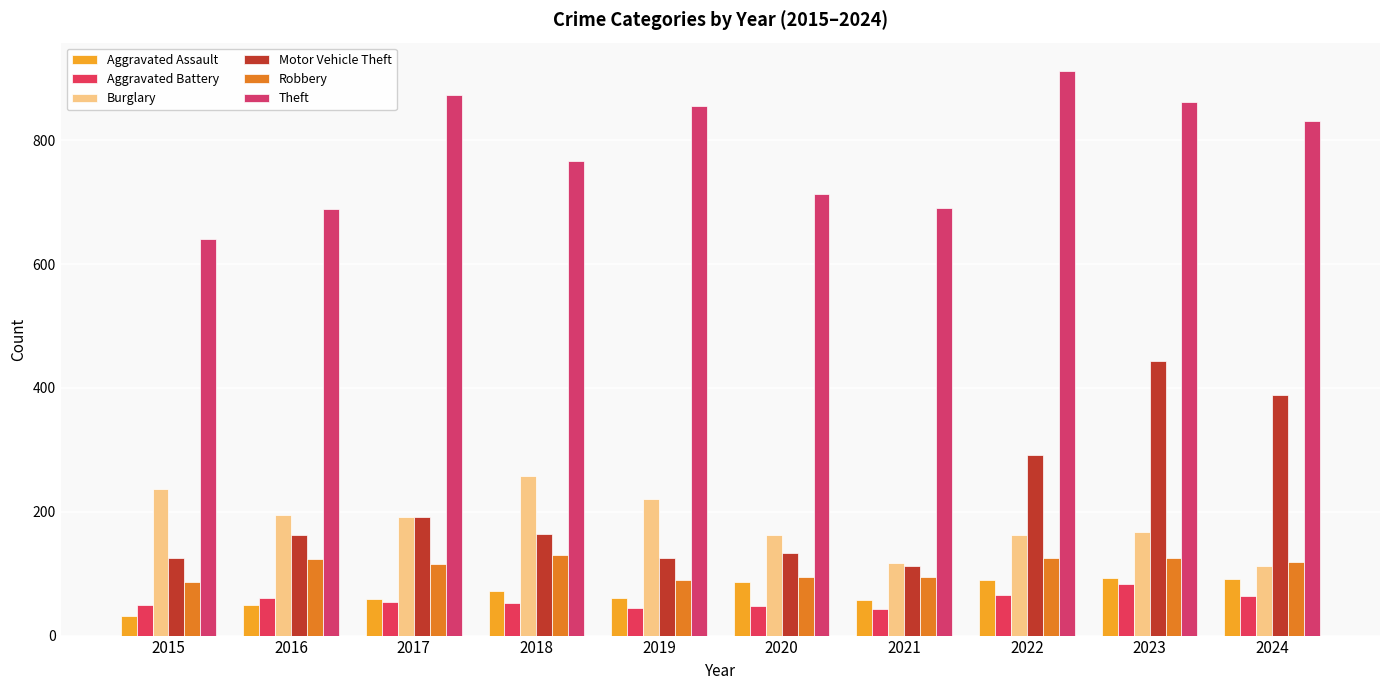

What is the maximum value for Theft?

912